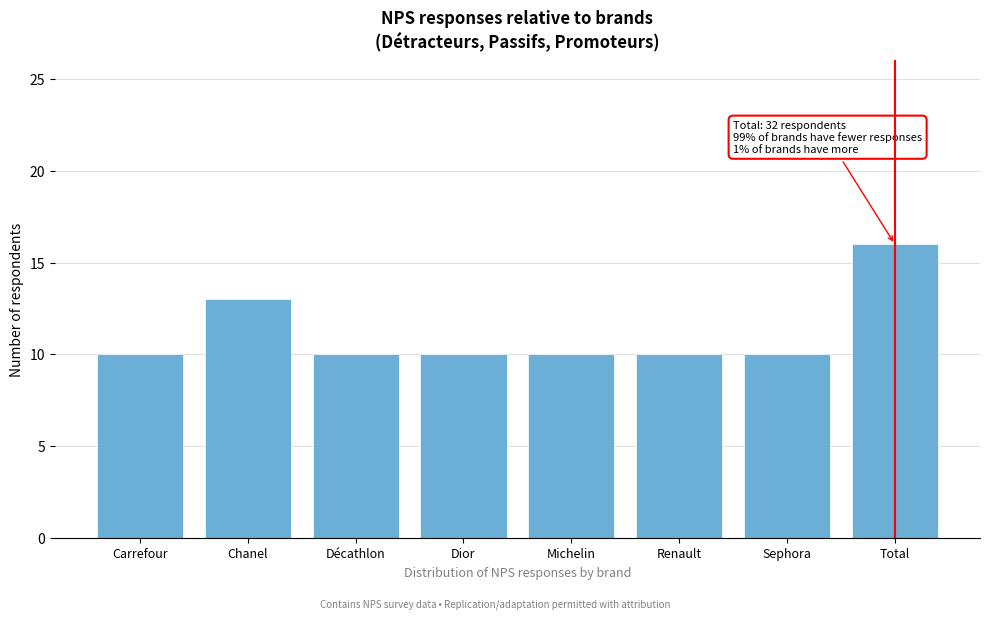

Reading left to right, extract all data points from this chart.

10	13	10	10	10	10	10	16